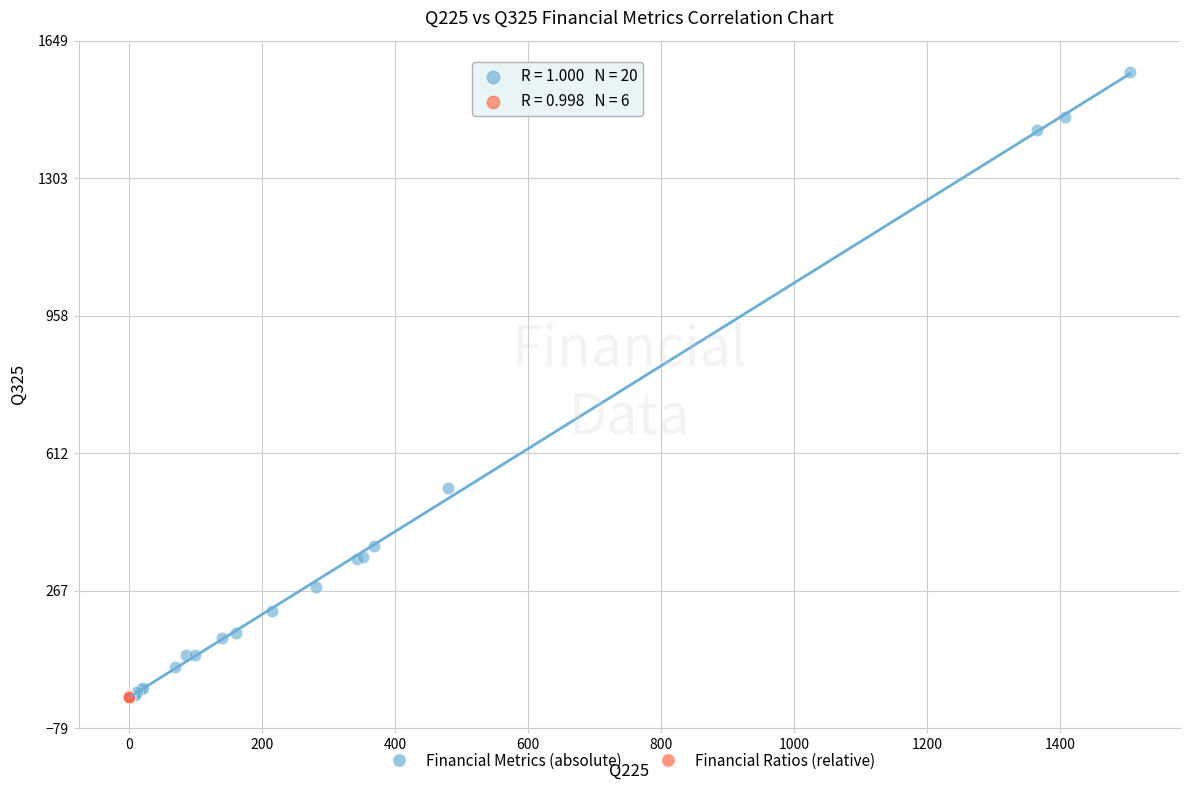

Which series contains the highest Y value?

Financial Metrics (absolute)